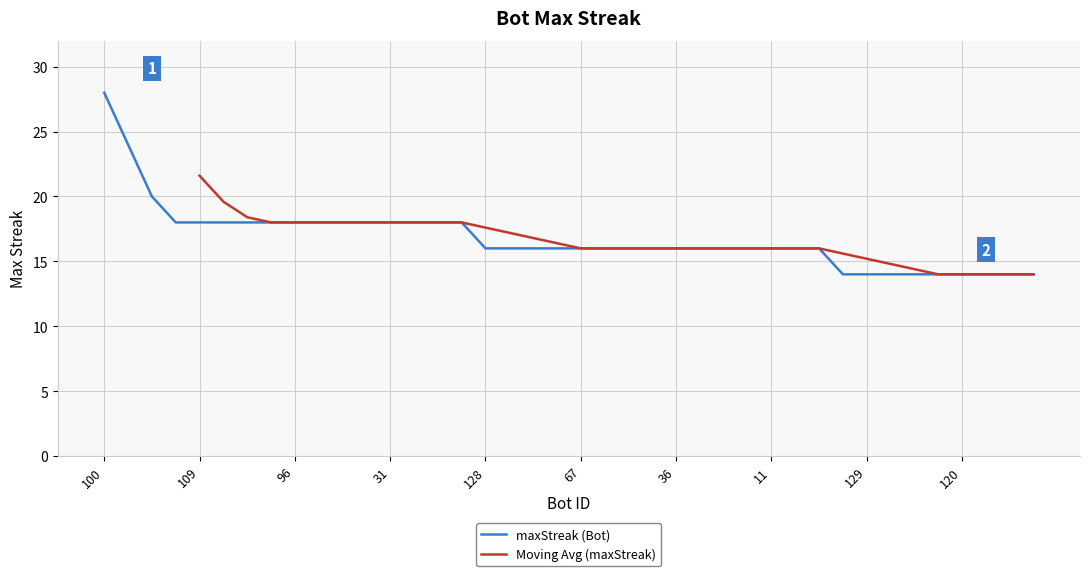

The maxStreak (Bot) series shows 18 at 31. True or false?

True